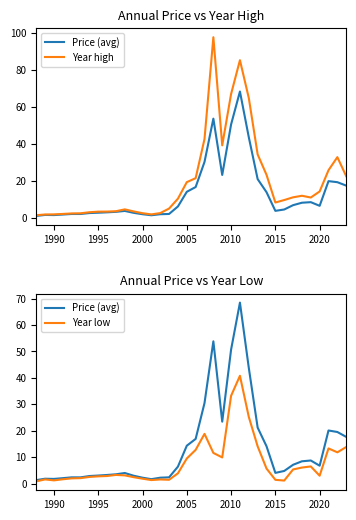

Is the value of Year high at 30 greater than the value of Year low at 2025?

Yes